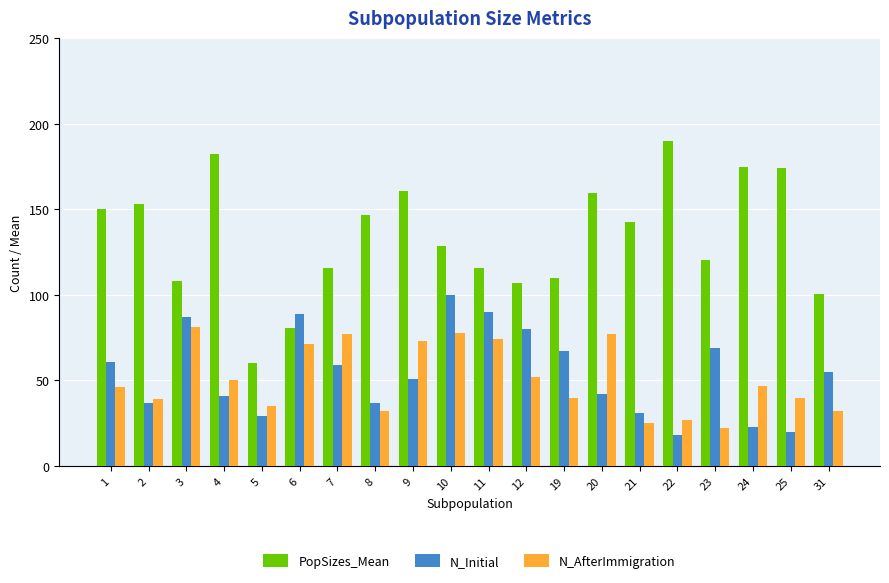

Which series changed the most between 11 and 24?

N_Initial